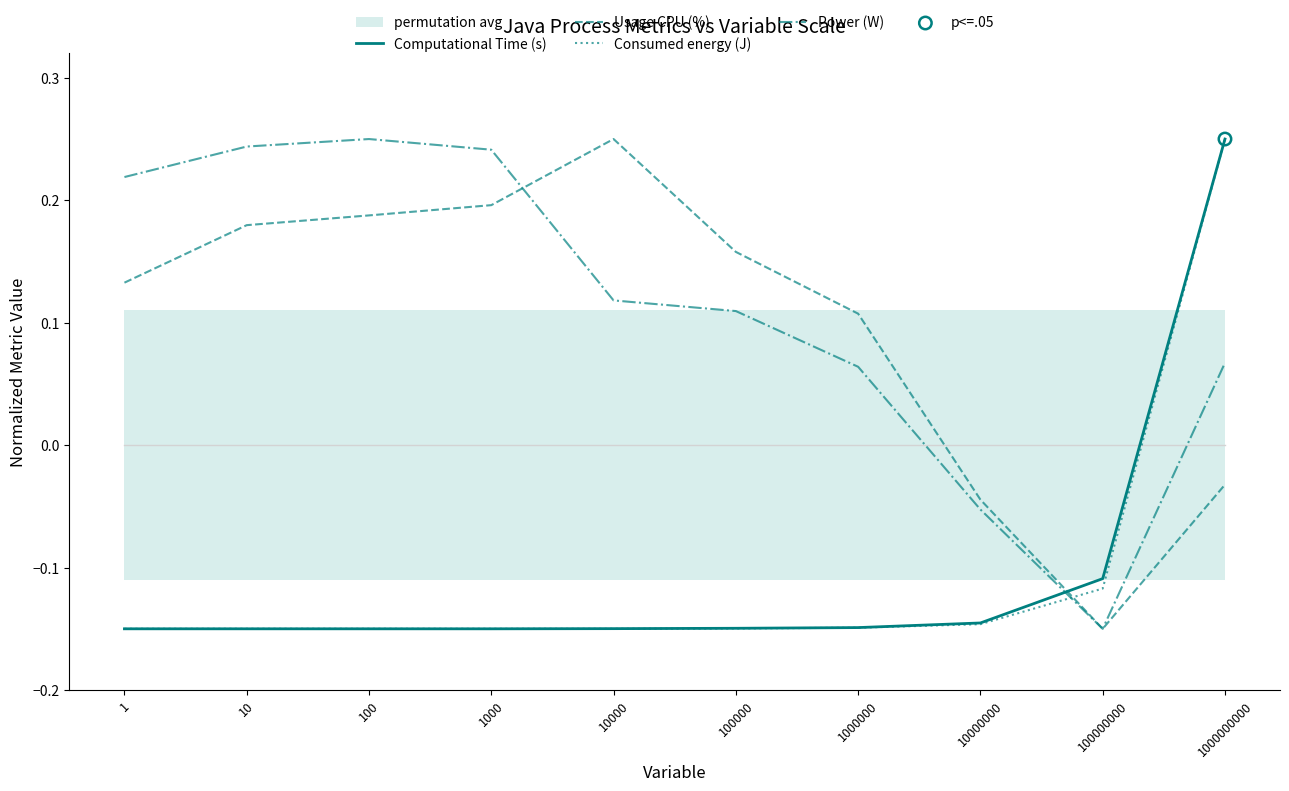

Is the value of Computational Time (s) at 1000 greater than the value of Power (W) at 1000000?

No